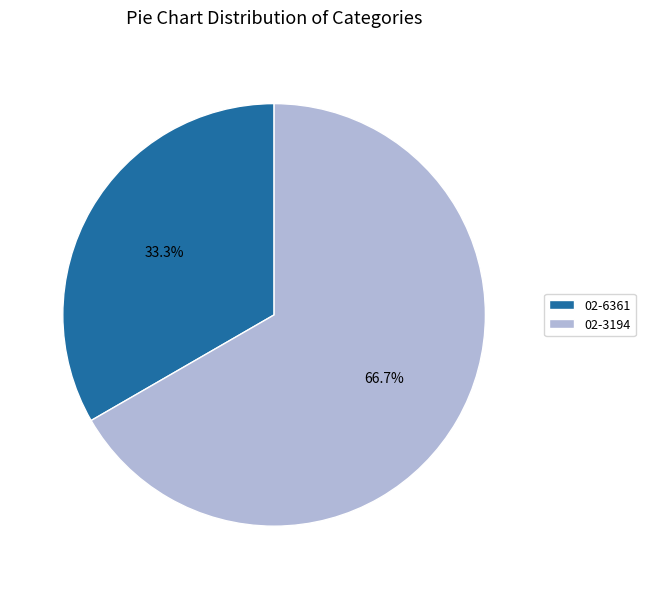

To the nearest percent, what percentage of the pie is 02-6361?

33%